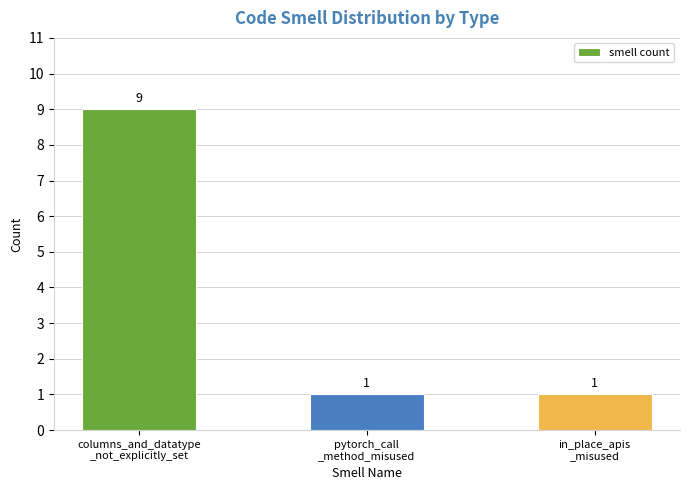

What is the ratio of the value at in_place_apis
_misused to the value at pytorch_call
_method_misused?

1.0